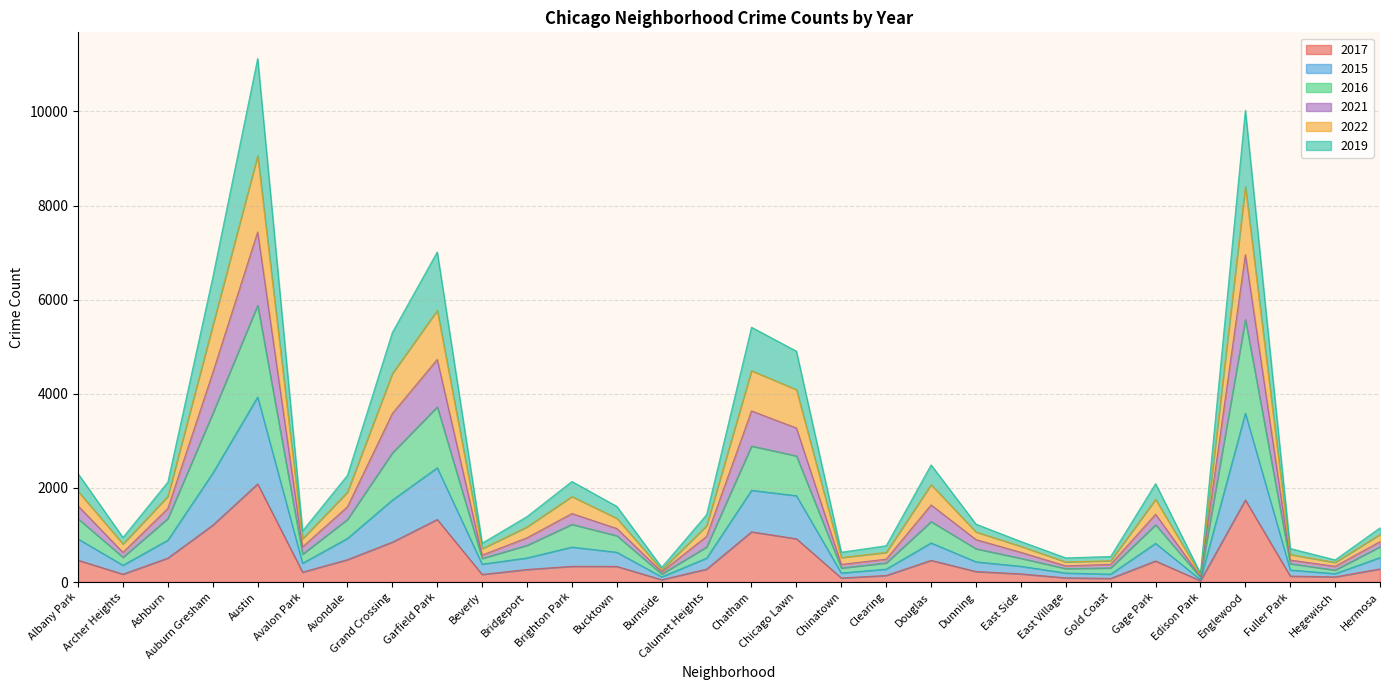

True or false: 2022 has a value of 644 at Brighton Park.

False